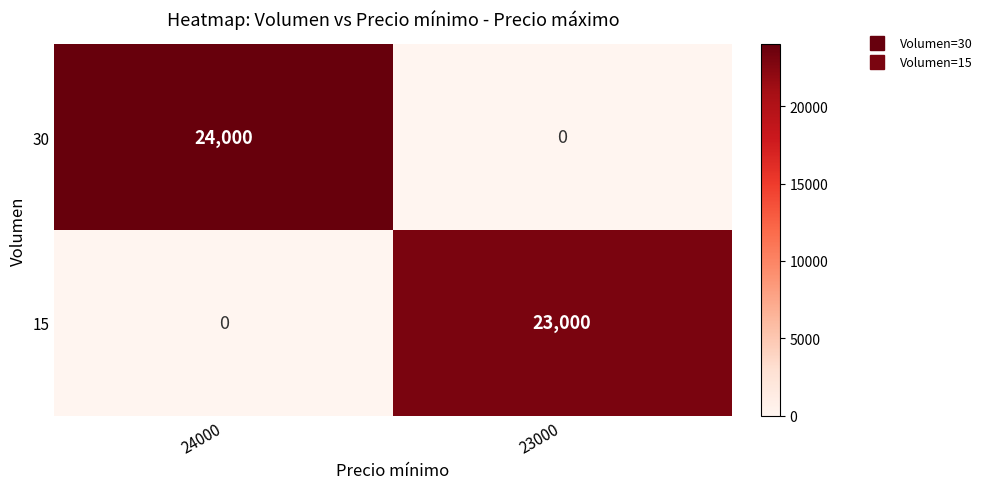

What is the difference between the 30 values at 23000 and 24000?

24000